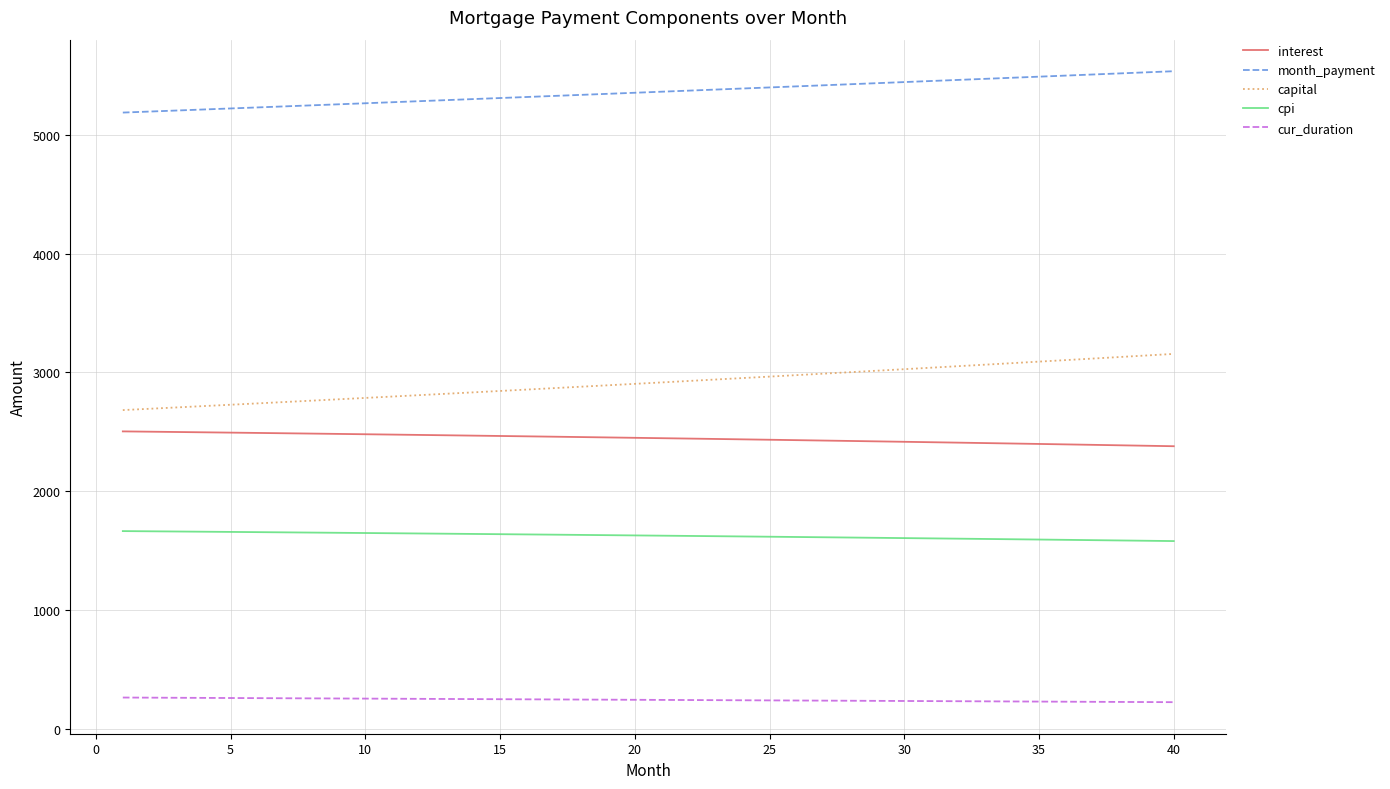

What is the difference between the maximum and minimum values in the capital series?

472.9